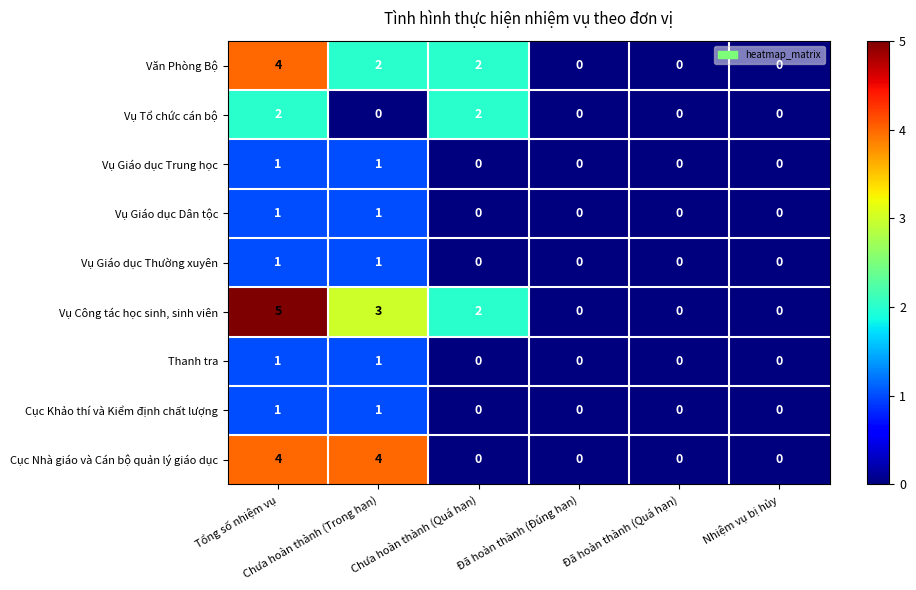

Which series has the largest range (max minus min)?

Vụ Công tác học sinh, sinh viên